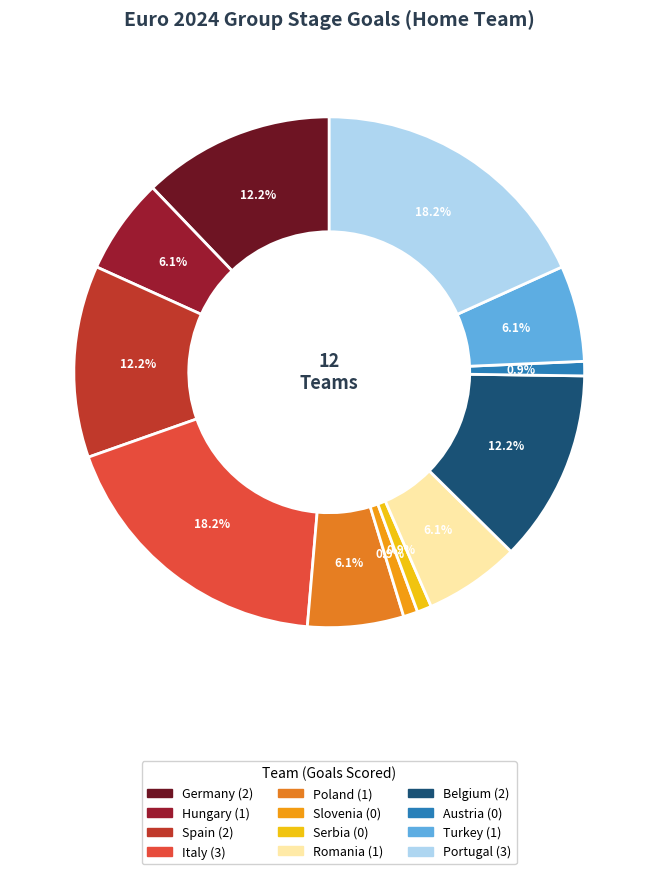

Is there a majority slice in this chart?

No